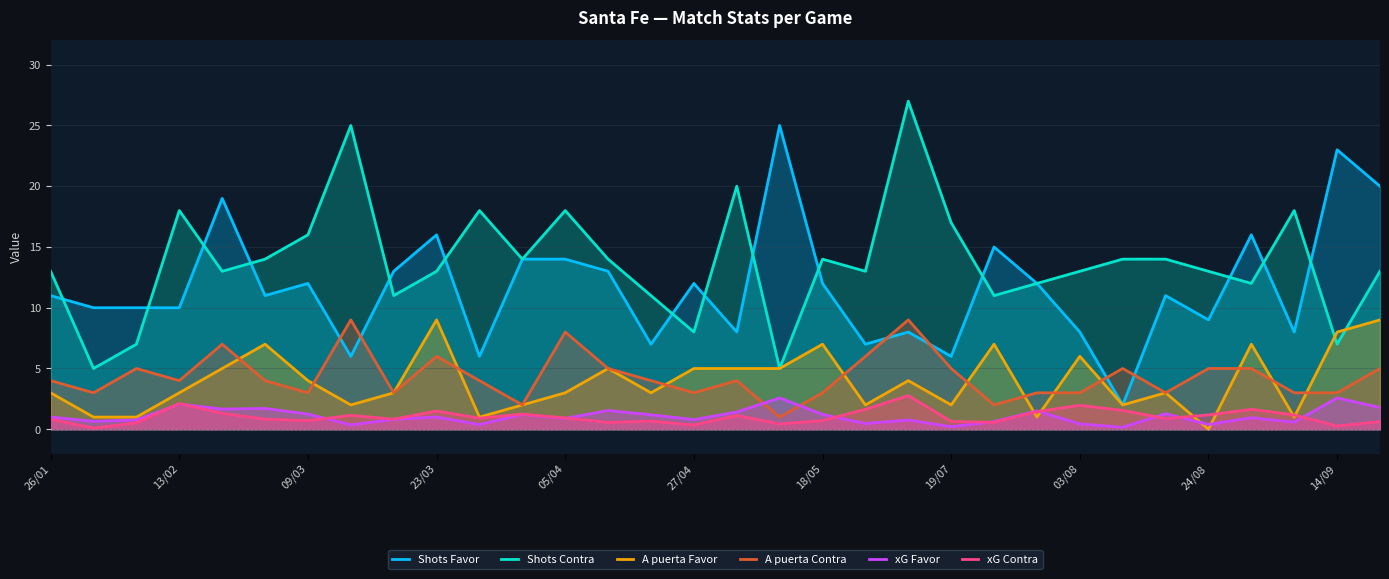

True or false: Shots Contra and A puerta Contra cross at least once.

False